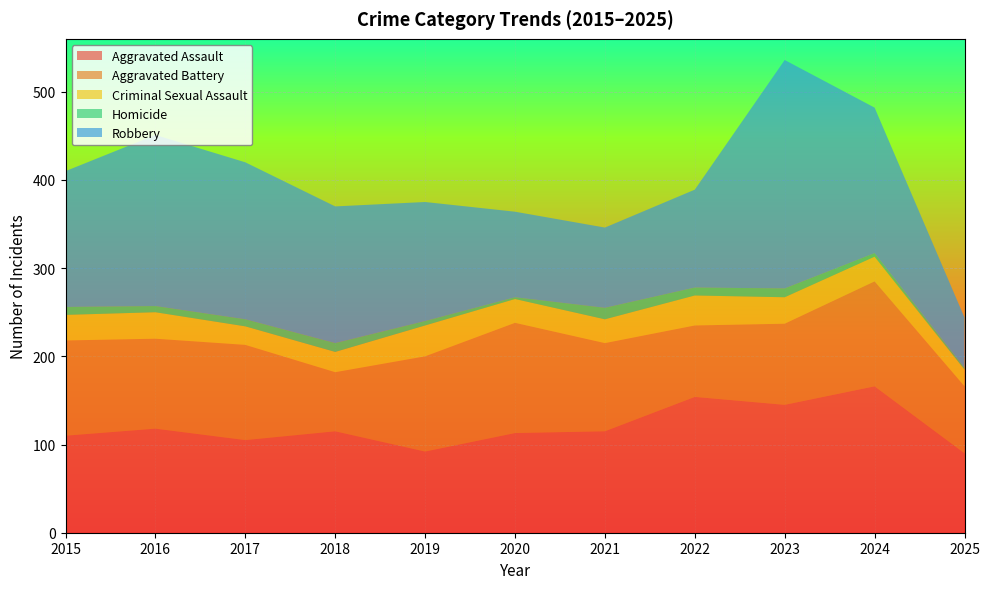

Reading left to right, extract all data points from this chart.

Aggravated Assault: 110	118	105	115	92	113	115	154	145	166	90
Aggravated Battery: 108	102	108	67	108	125	100	81	92	119	76
Criminal Sexual Assault: 29	30	21	23	35	27	27	34	30	28	19
Homicide: 9	7	8	10	5	2	13	9	10	4	2
Robbery: 154	194	178	155	135	97	91	111	259	165	57